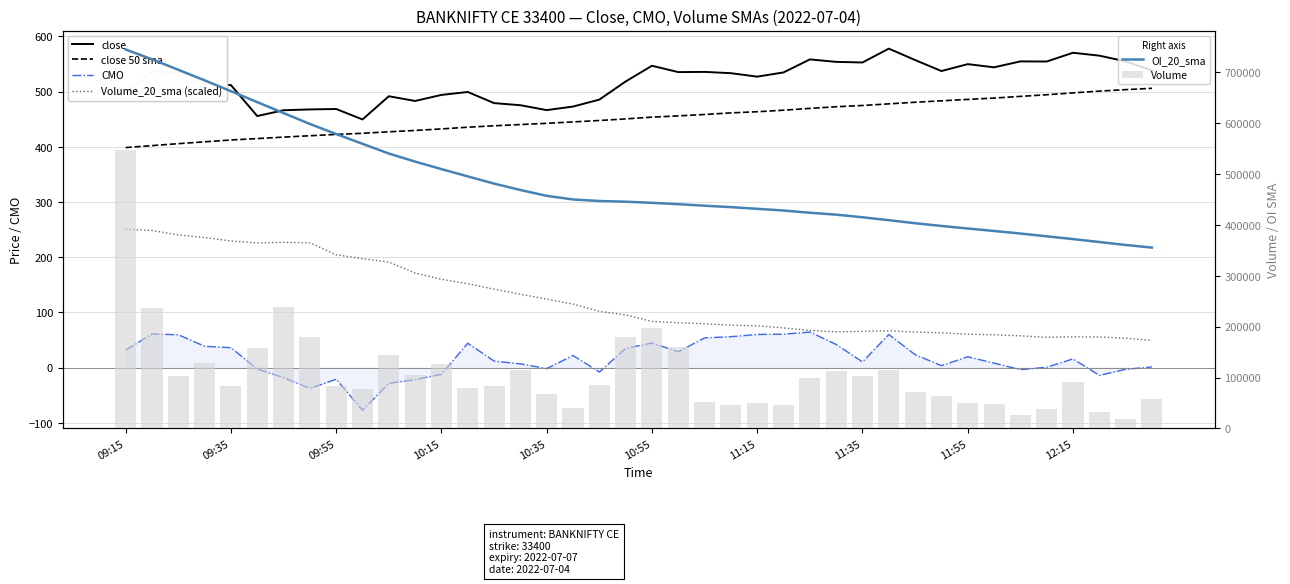

Does the chart contain stacked bars?

No